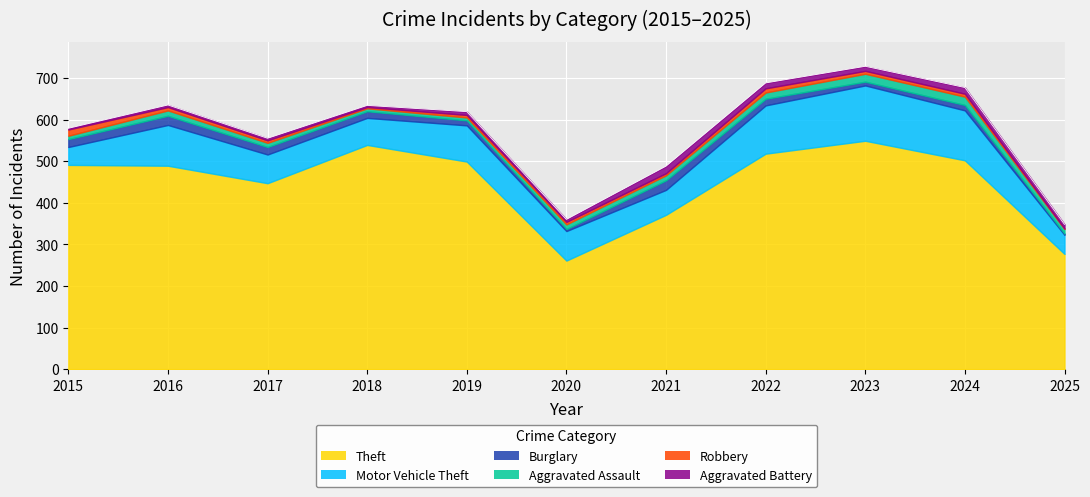

How many categories are shown in the chart?

11